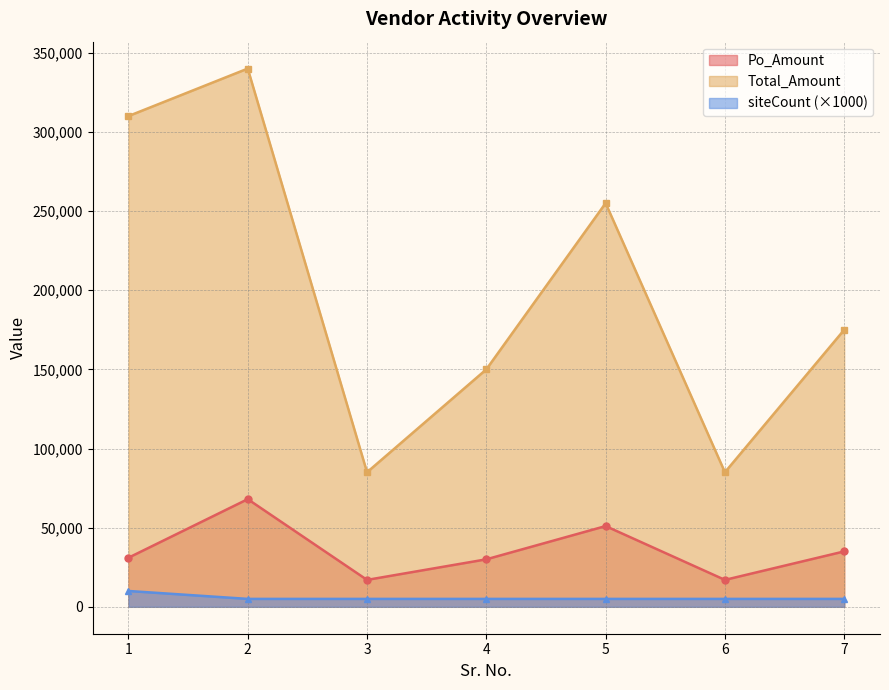

How many lines are shown in the chart?

3